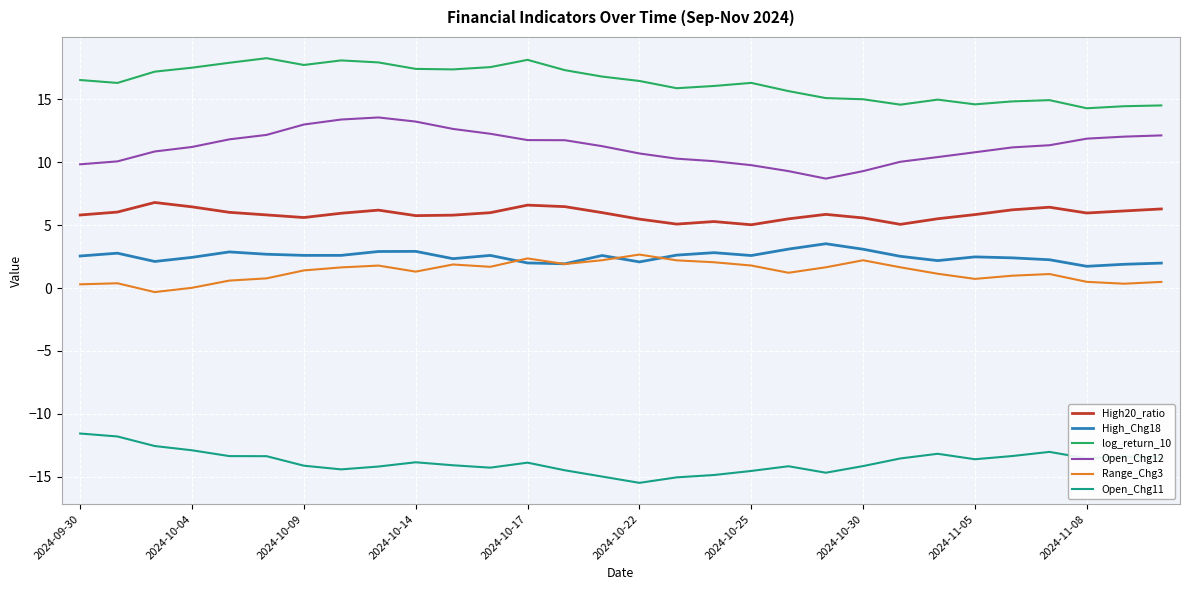

True or false: Open_Chg11 and High_Chg18 intersect in this chart.

False